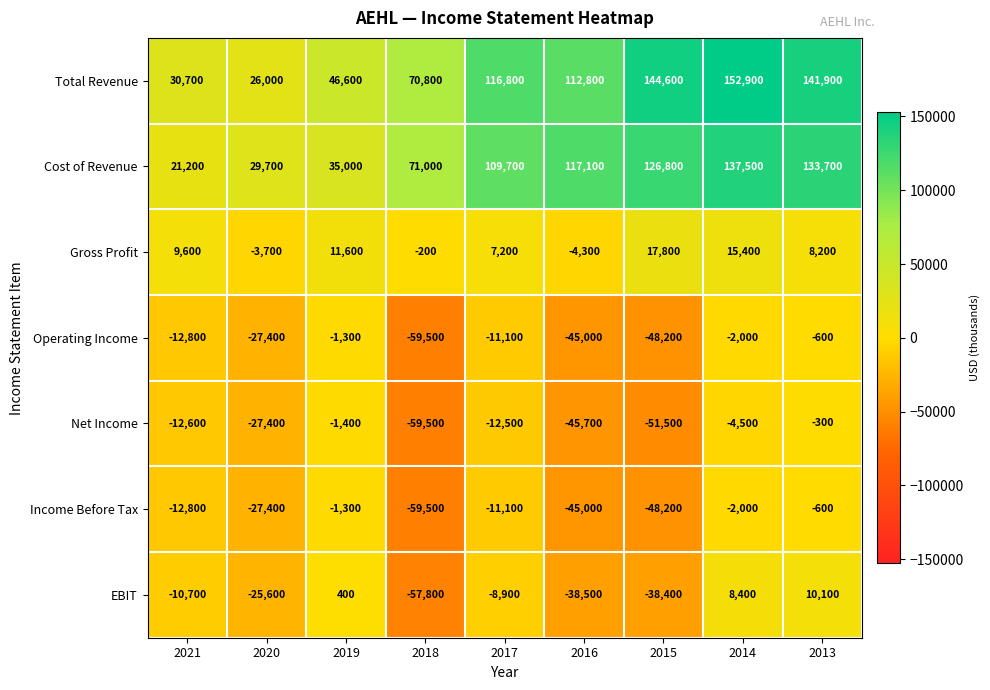

Which series has the widest spread of values?

Total Revenue